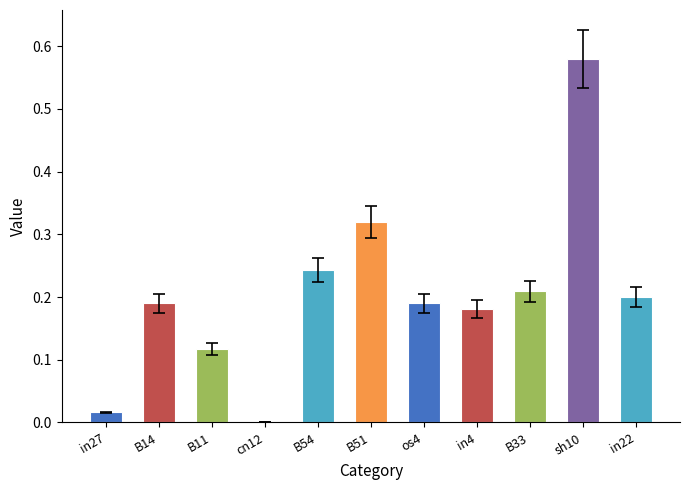

What is the change in value from in27 to B54?

+0.2